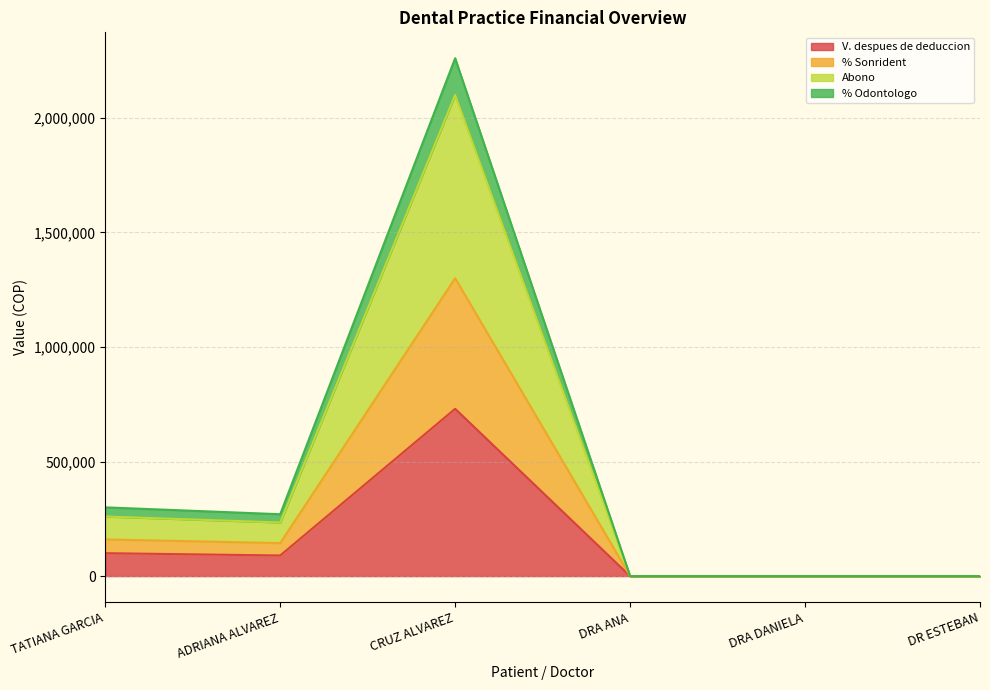

At which label is % Odontologo closest to 1130000?

TATIANA GARCIA